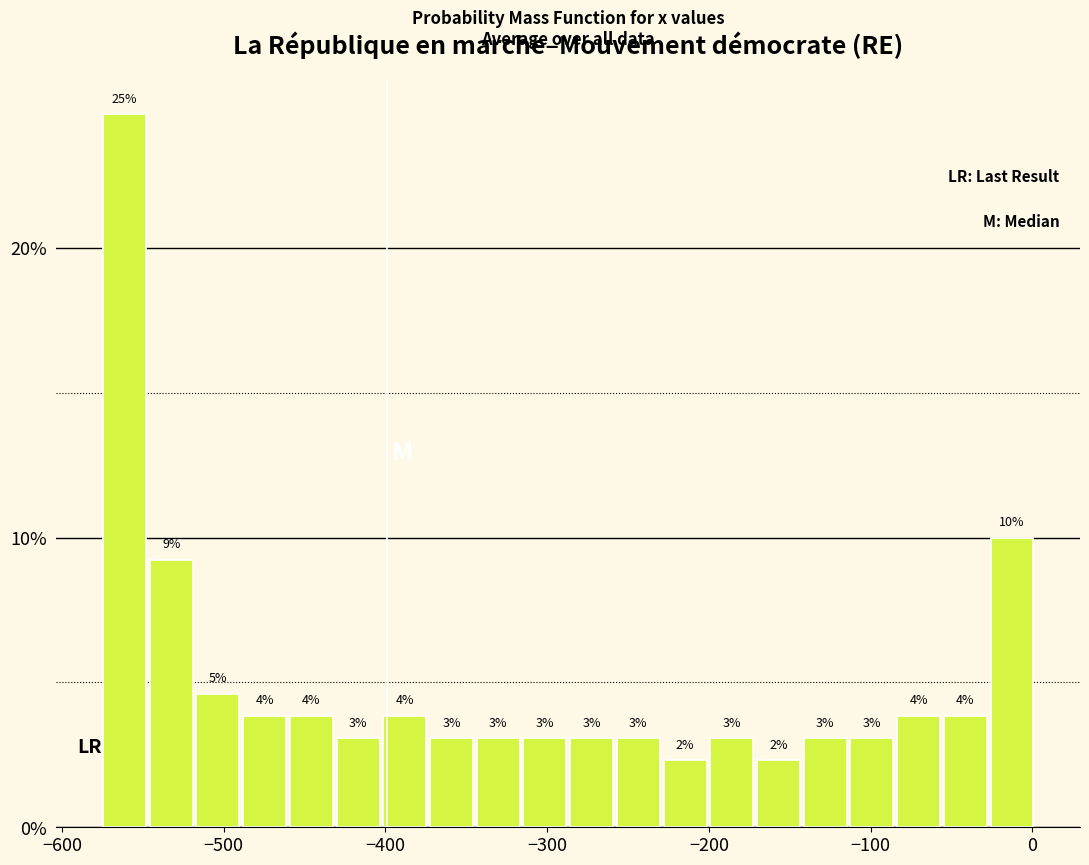

Read against the x-axis, roughly where is the centre of the tallest bar?

-560